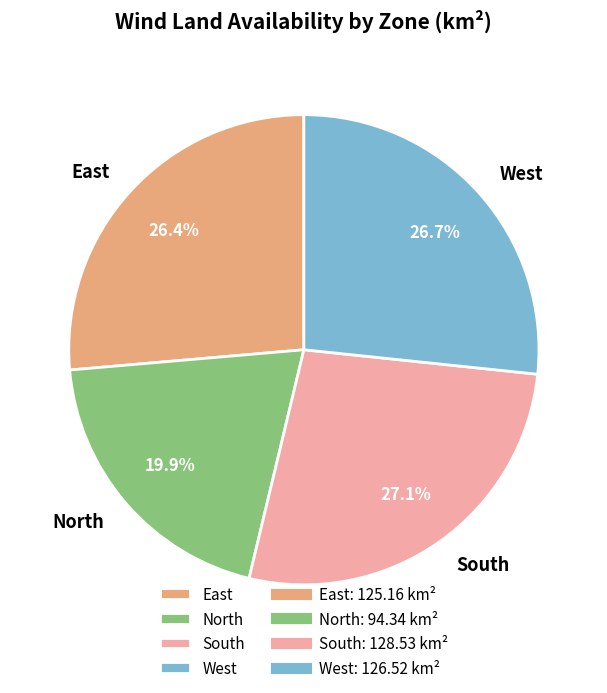

Is it true that West is 27% of the pie?

True